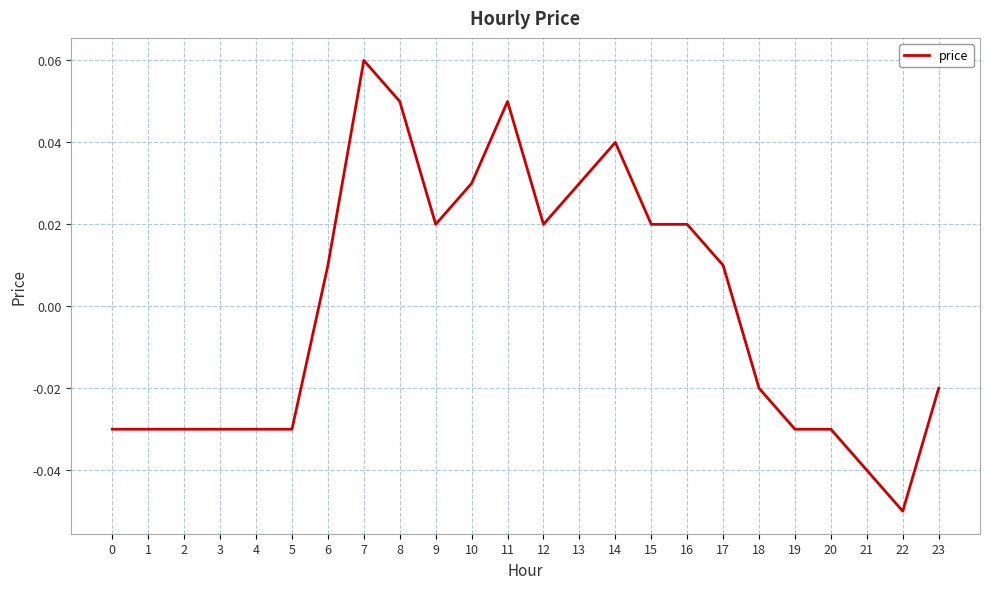

Between 14 and 17, which is larger?

14